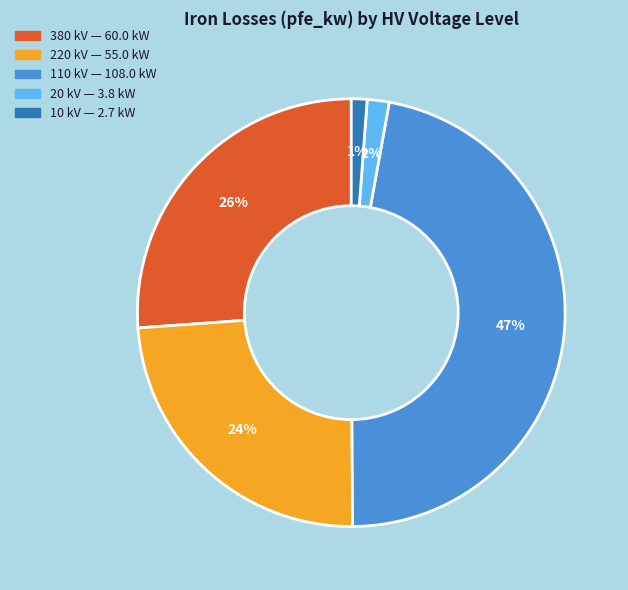

Which slice is the largest?

110